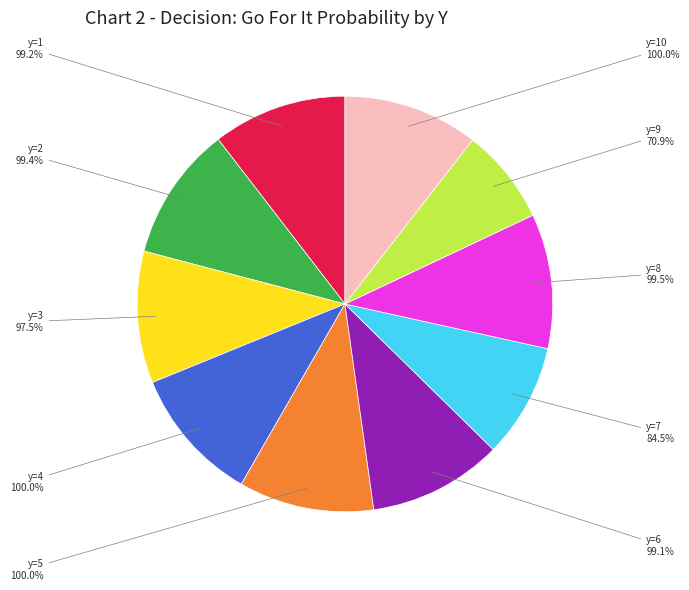

To the nearest percent, what is the combined percentage of y=3 and y=2?

21%